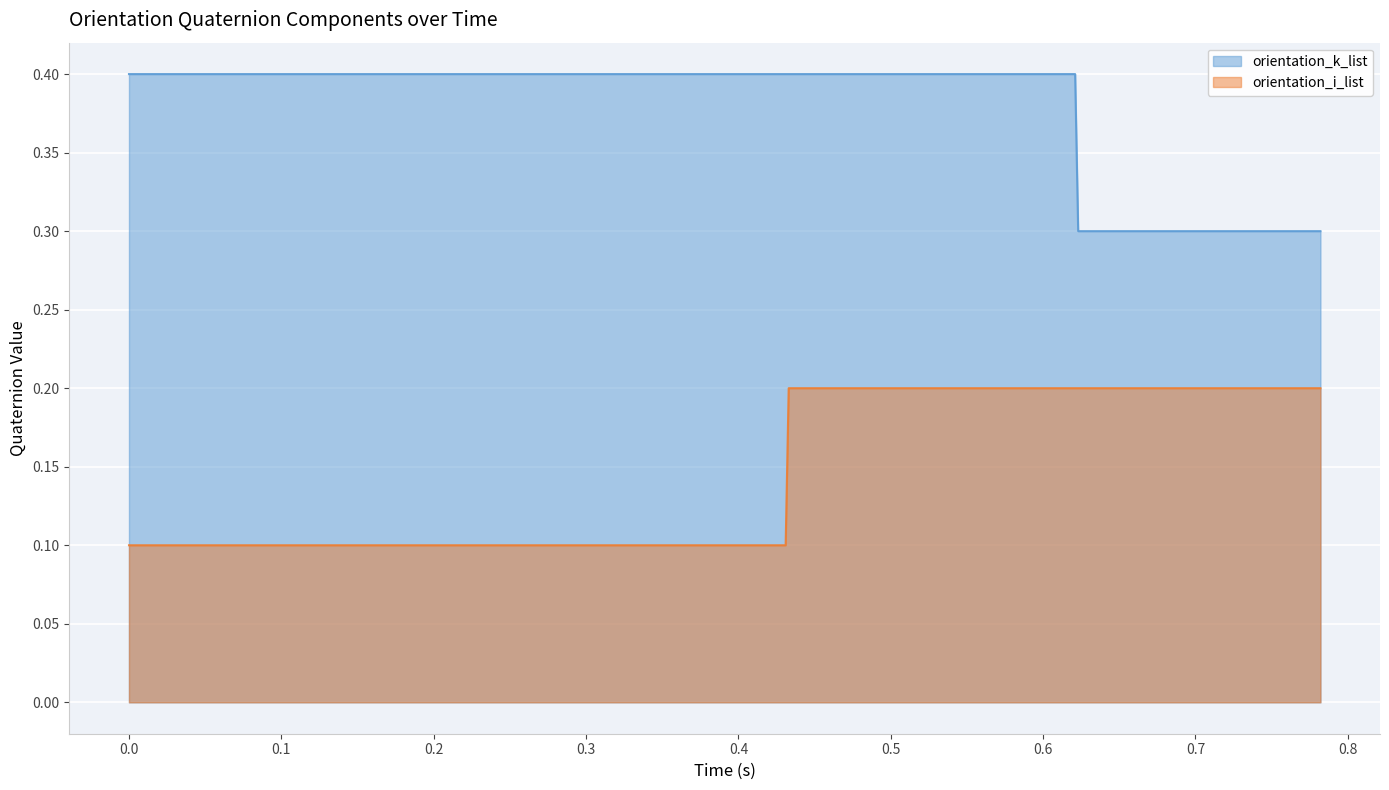

What position from the right is 0.118?

34